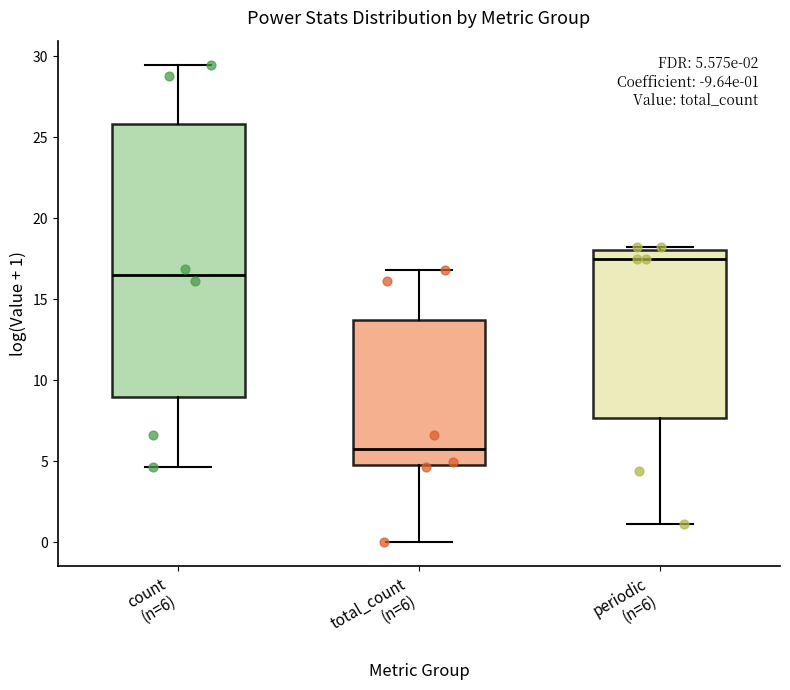

Comparing the boxes themselves (not the whiskers), which one is the tallest?

count (n=6)